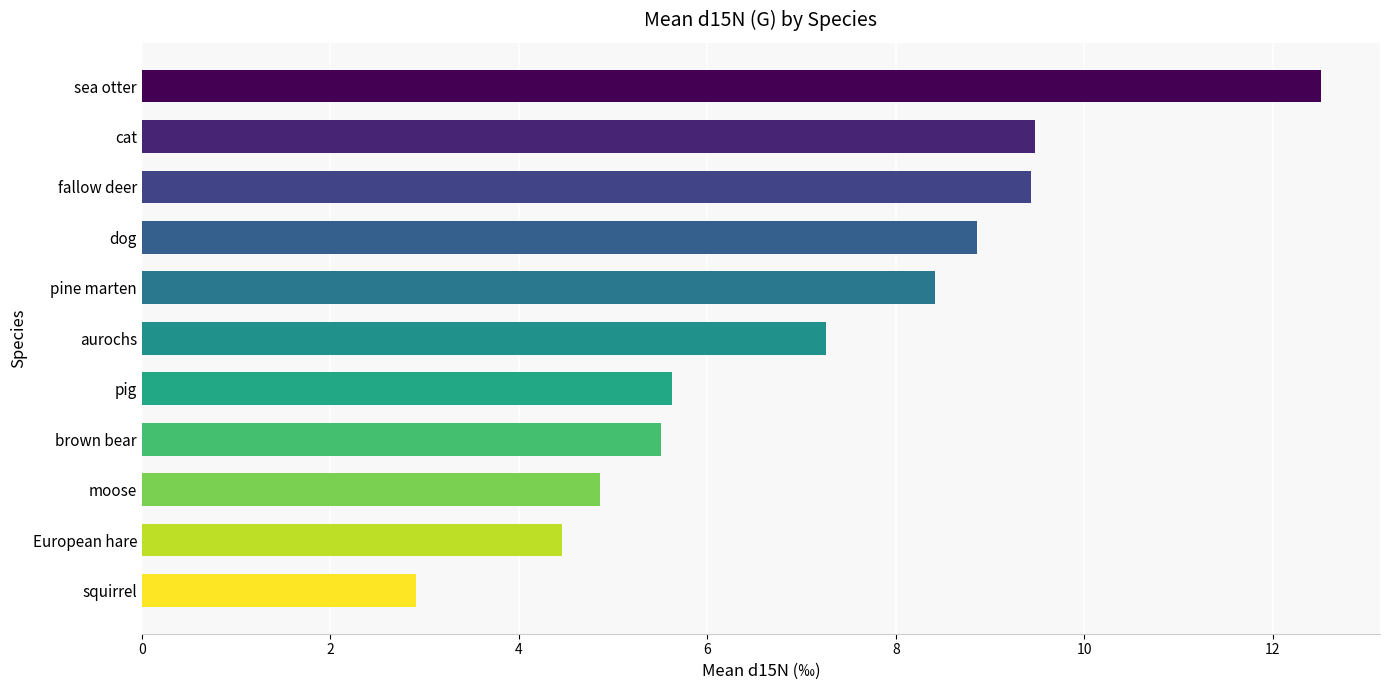

Are the bars grouped side by side (vs. stacked)?

No